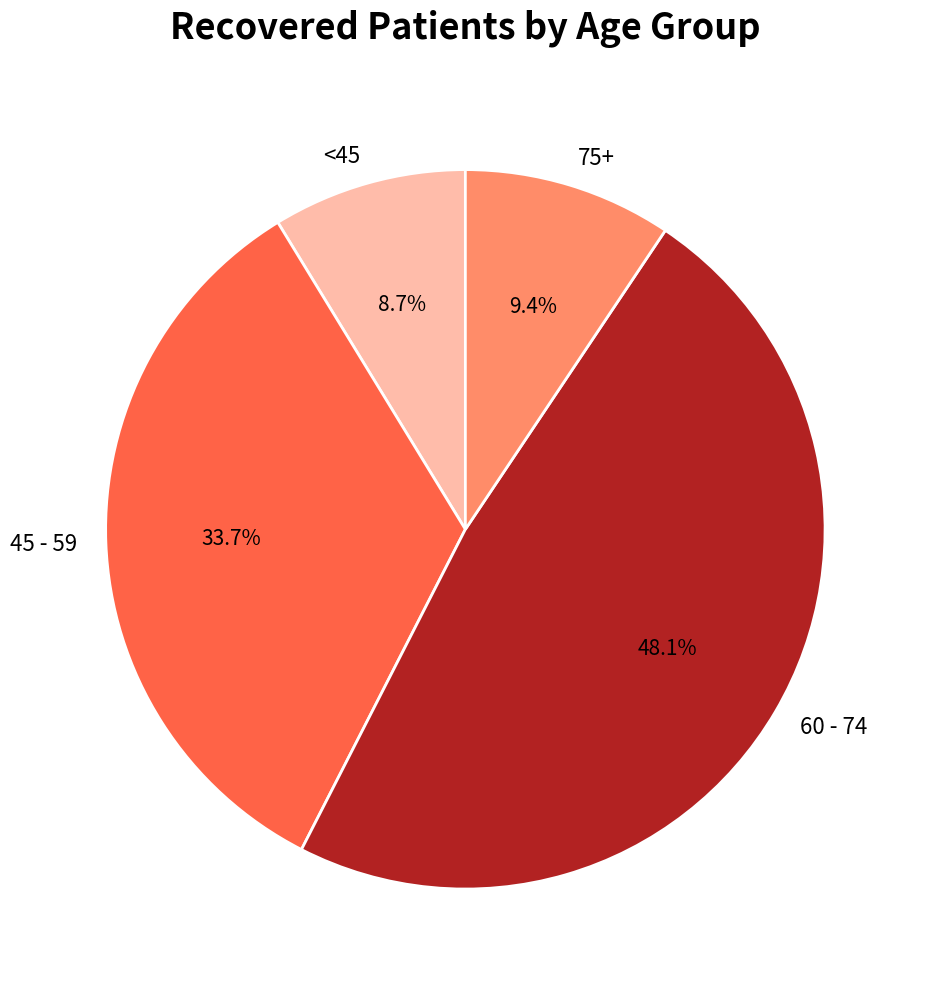

Which category has the smallest portion of the pie?

<45